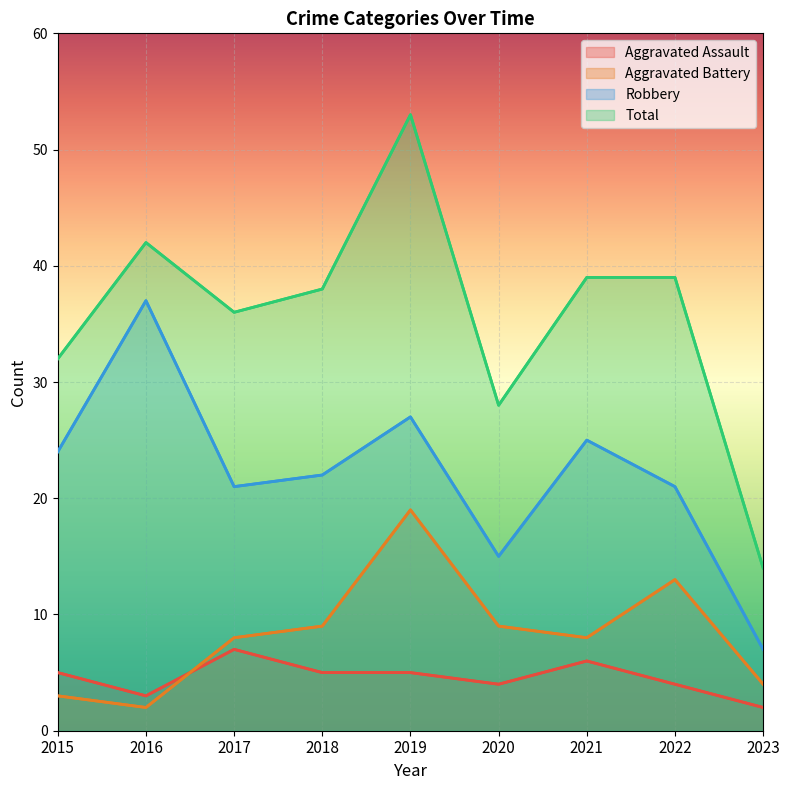

What is the difference between the second highest and second lowest values in the Aggravated Assault series?

3